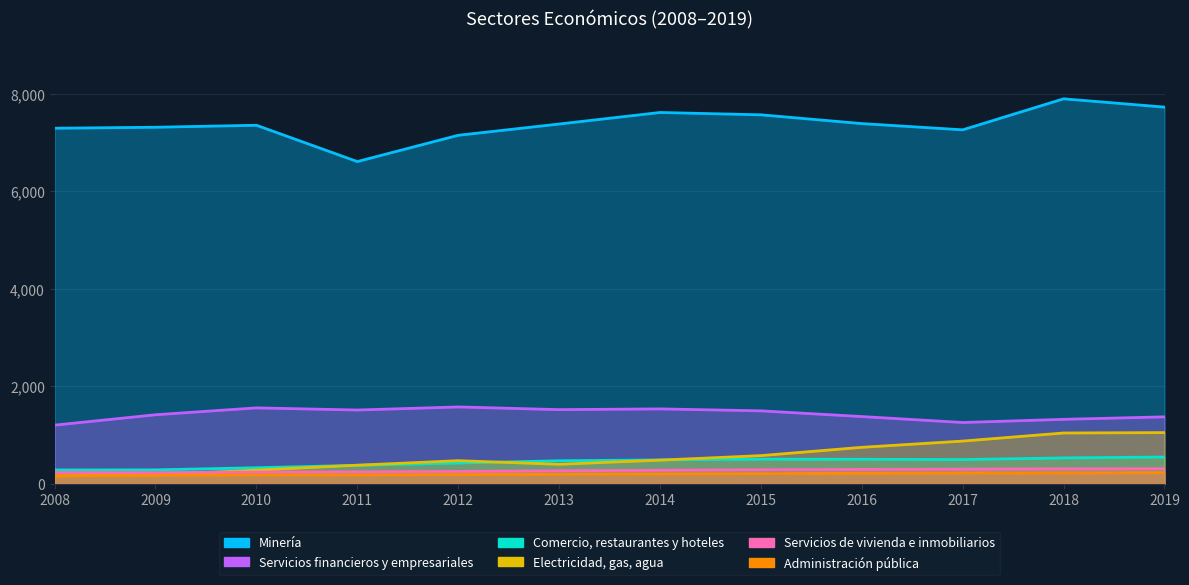

How many interior local peaks does the Minería series have?

3